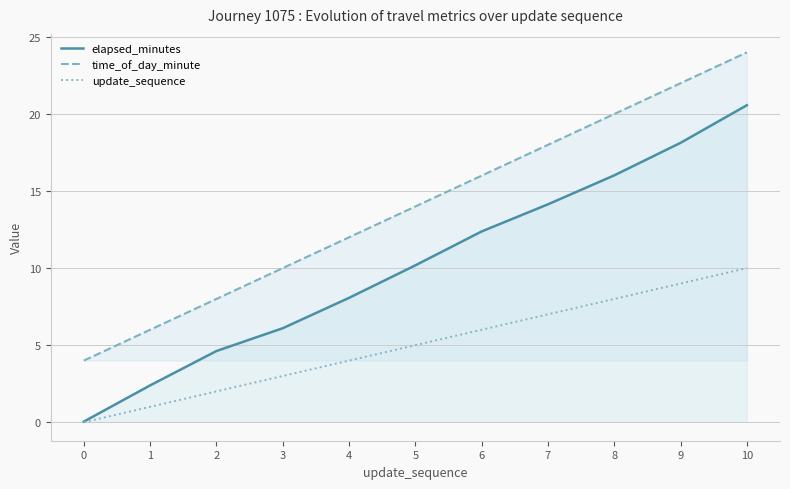

How many data points in time_of_day_minute are less than 14?

5